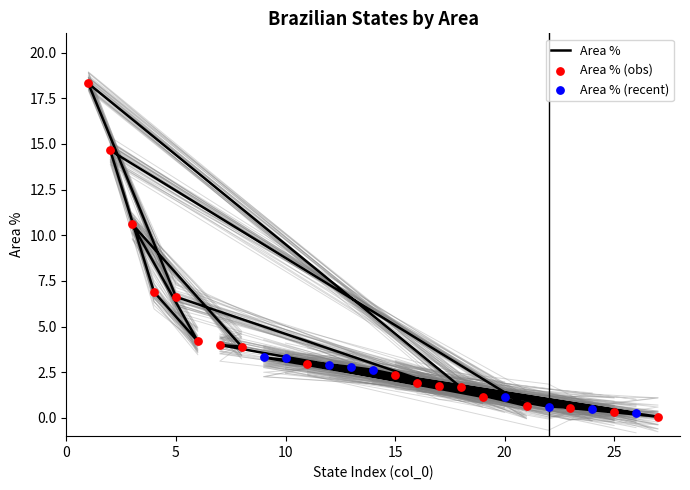

Which series has the largest total across all categories?

Area %